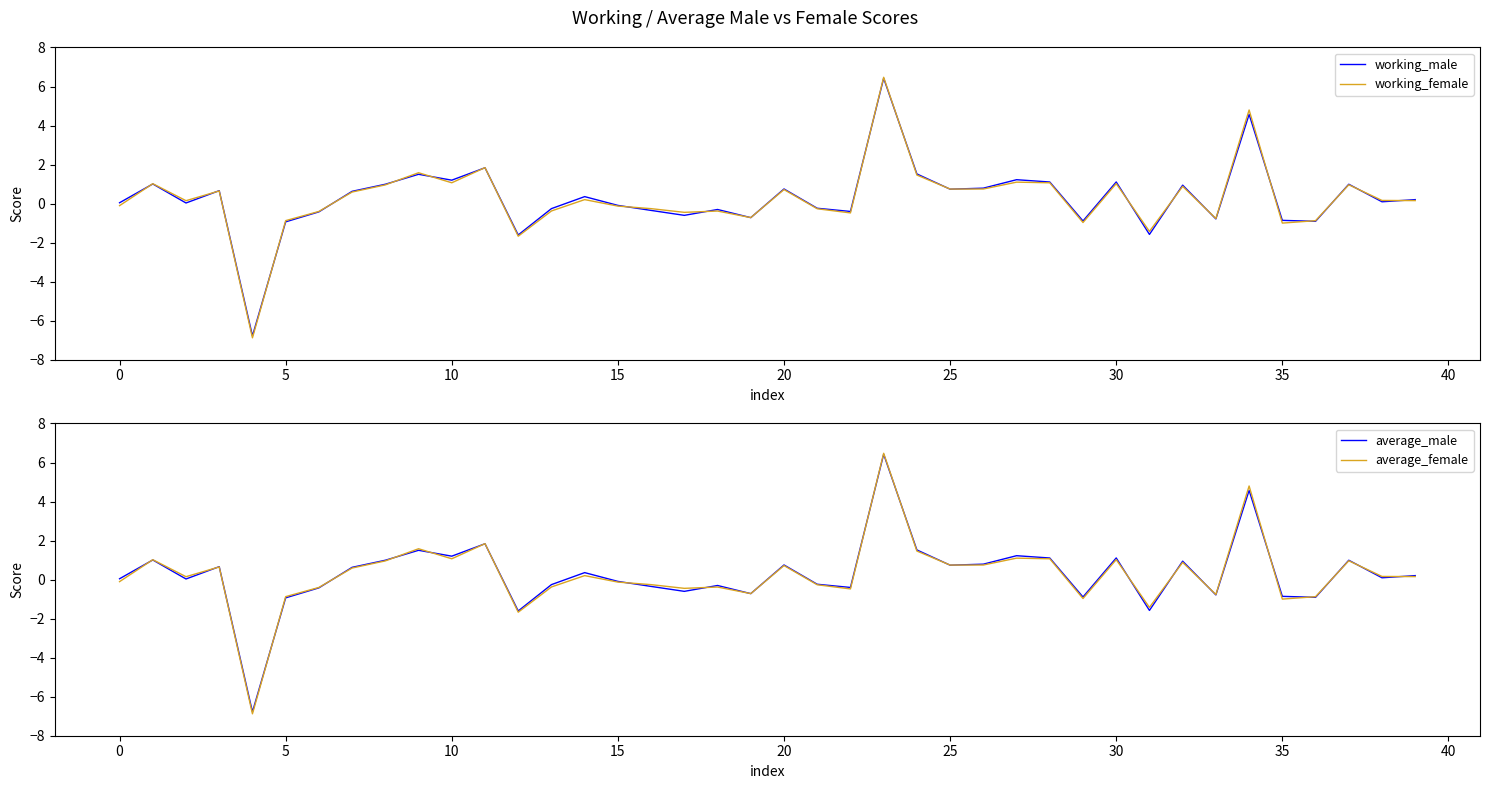

What is the sum of the average_female values at 27 and 28?

2.2